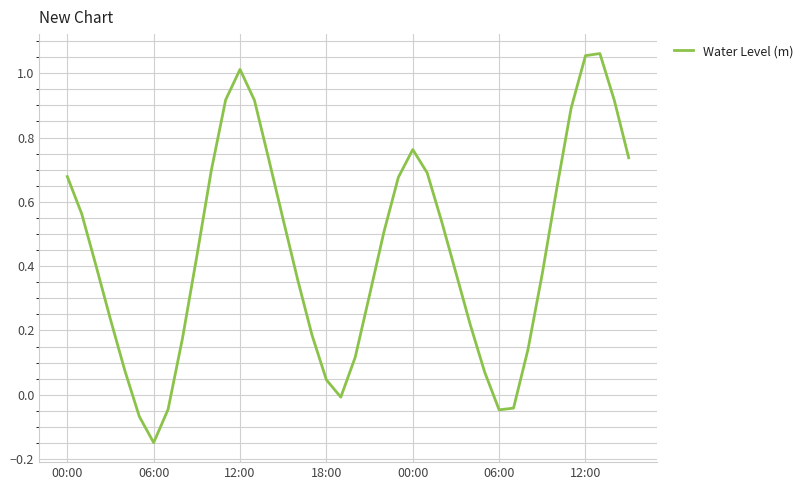

How many points are higher than both their immediate neighbors (excluding endpoints)?

3